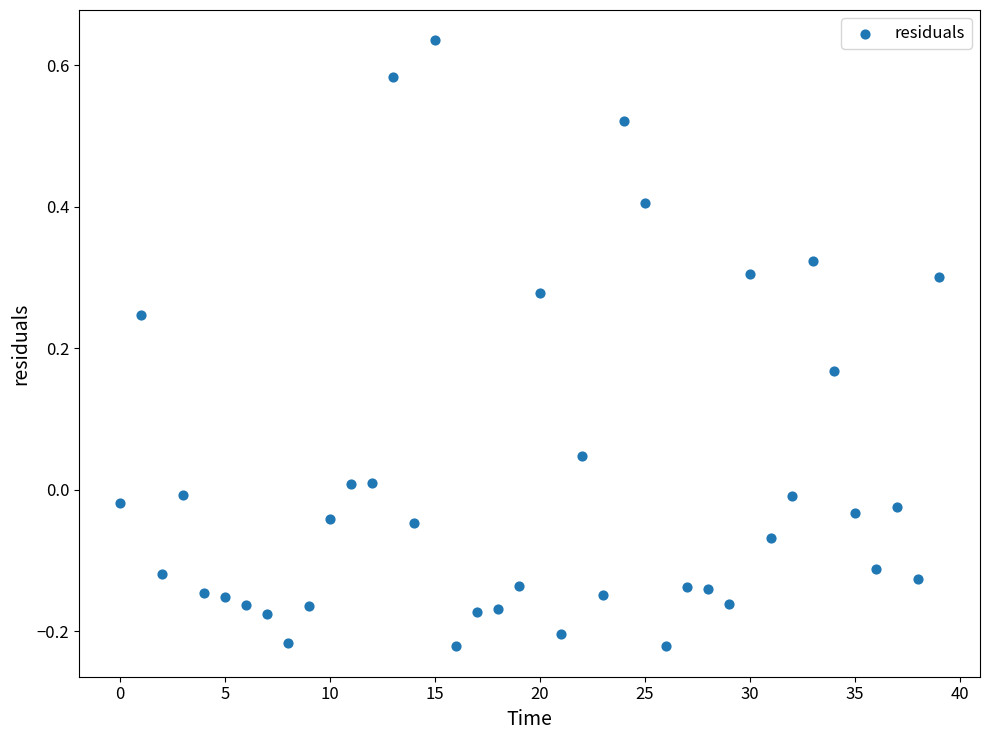

What is the range of Y values (max minus min)?

0.9